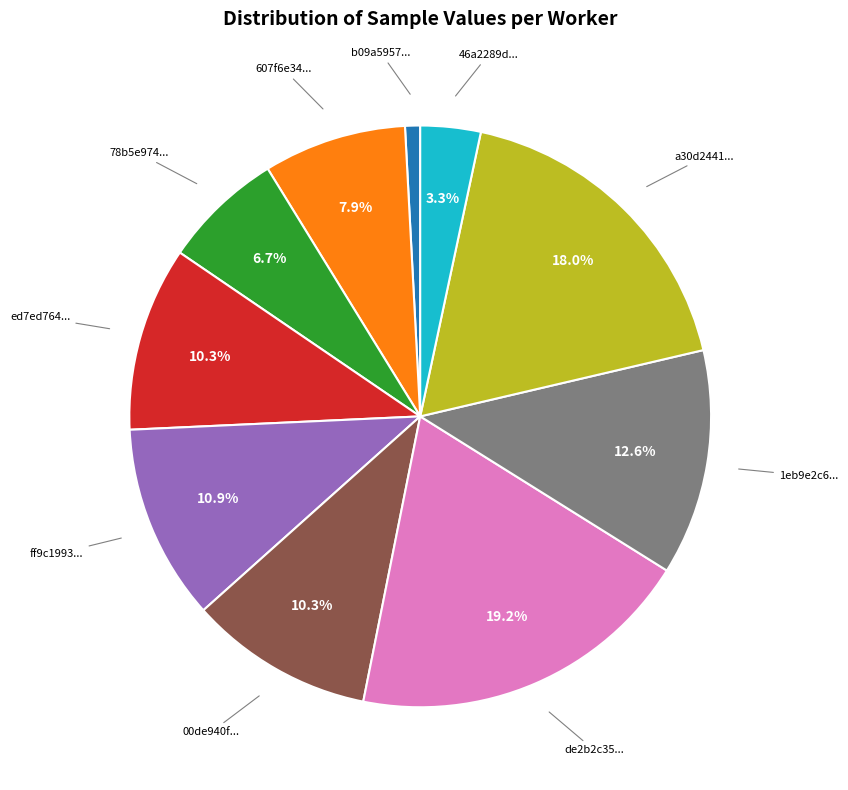

To the nearest percent, what is the difference between the largest and smallest slice percentages?

18%